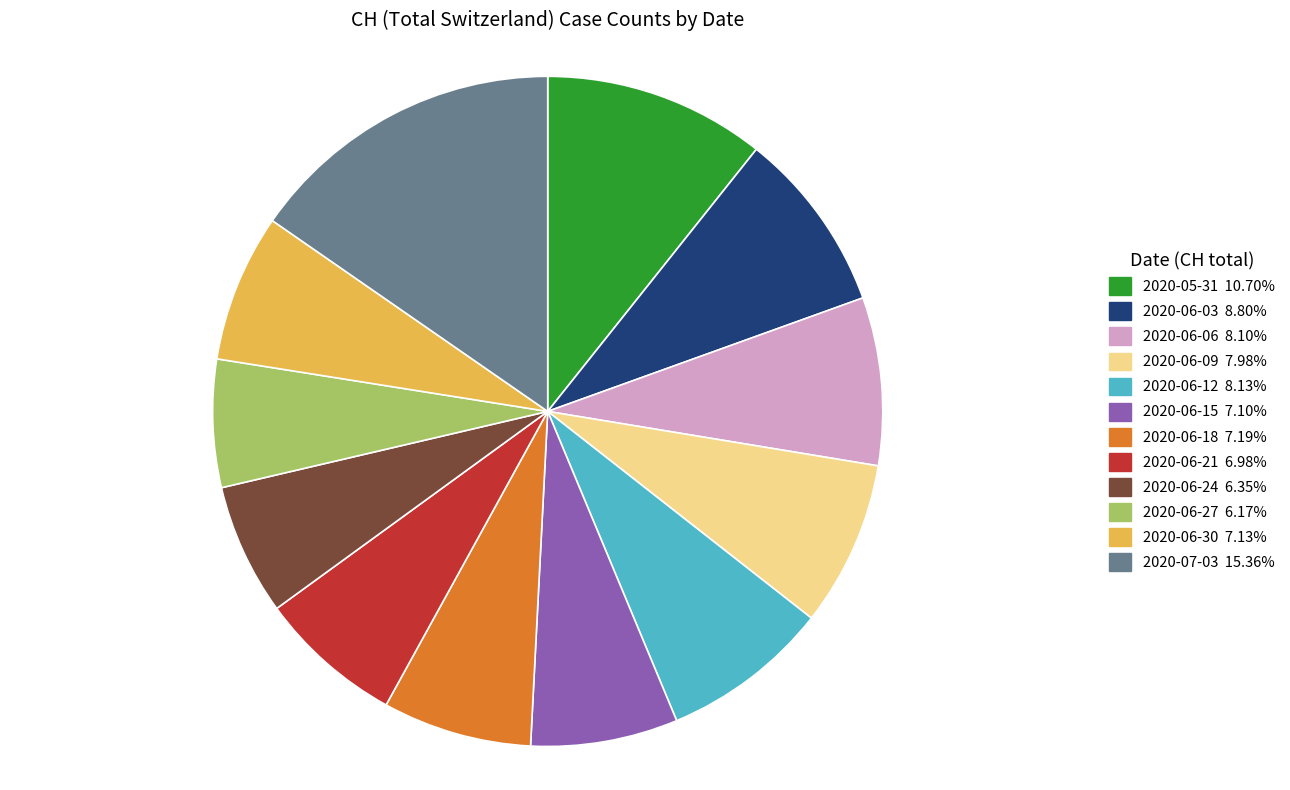

Does any single category account for the majority?

No